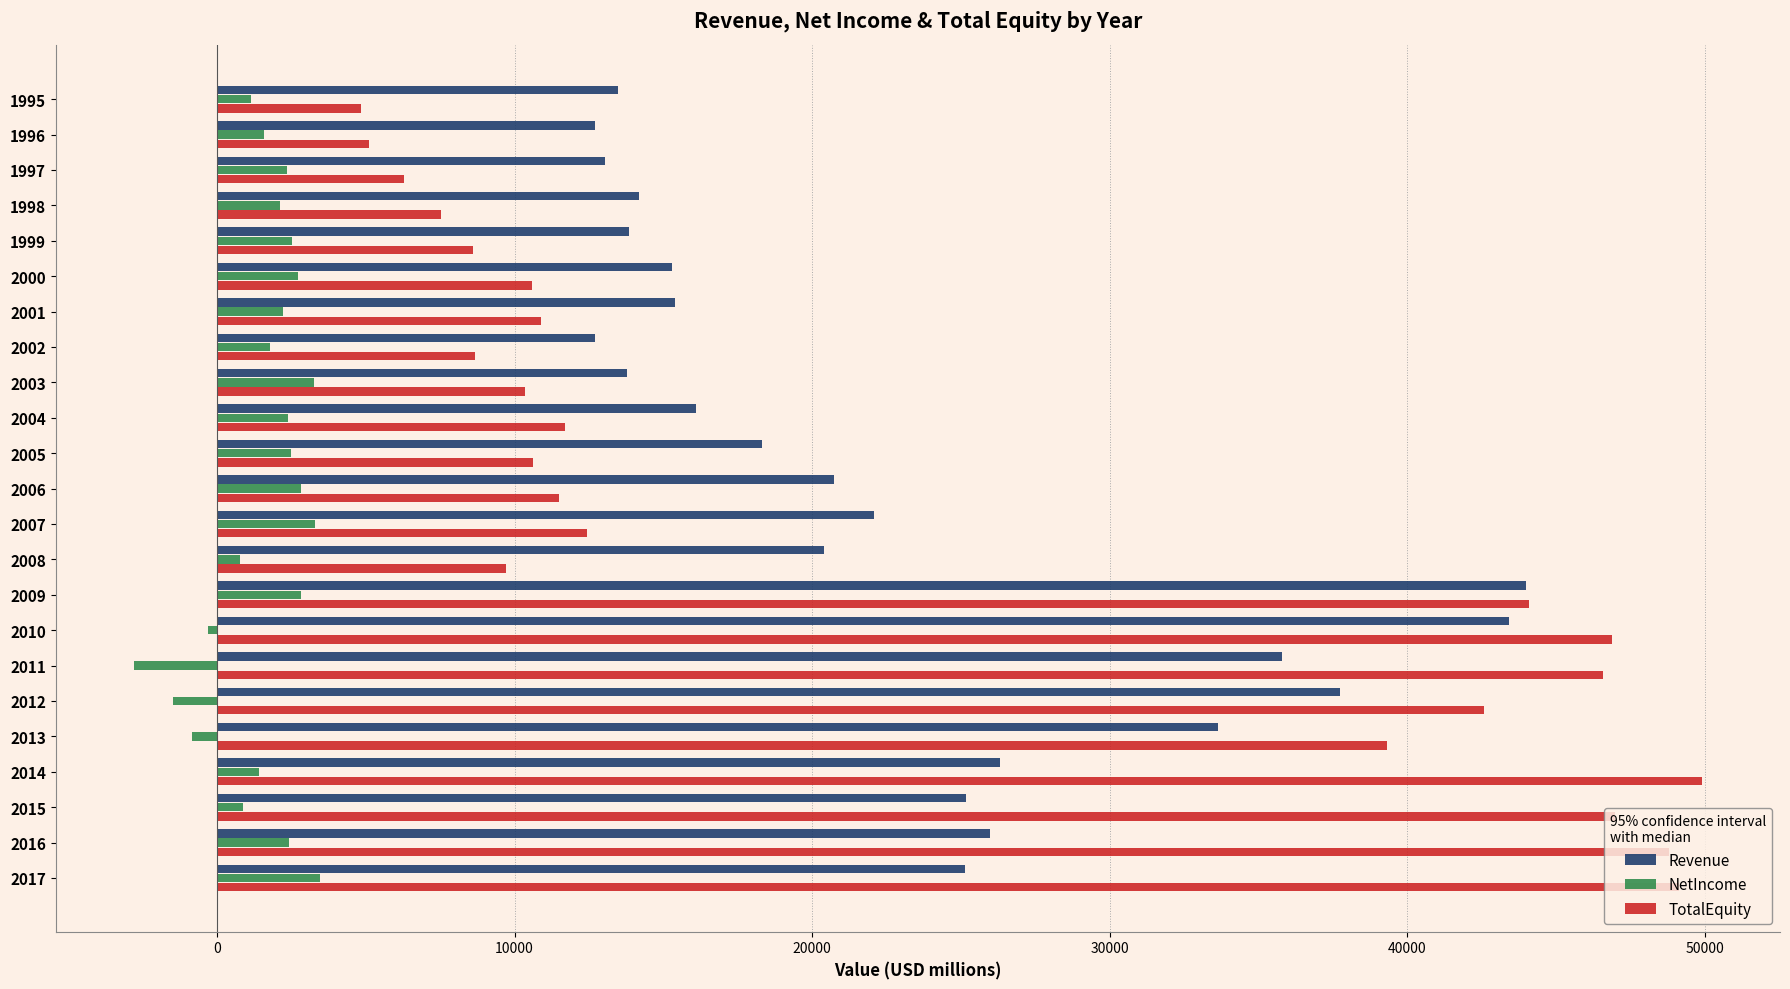

The value of Revenue at 1999 is 20452. True or false?

False